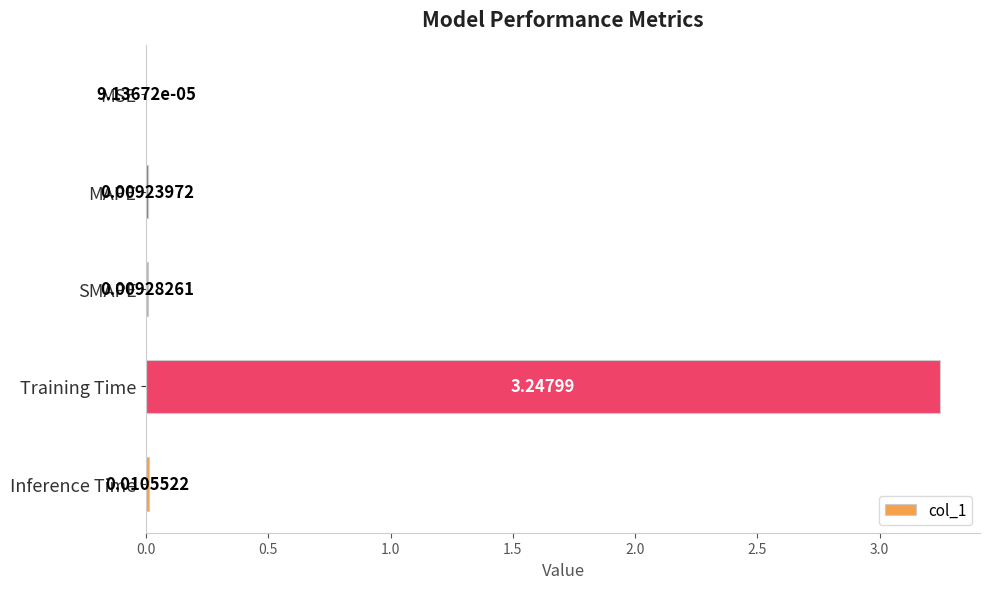

What is the change in value from MAPE to Training Time?

+3.2